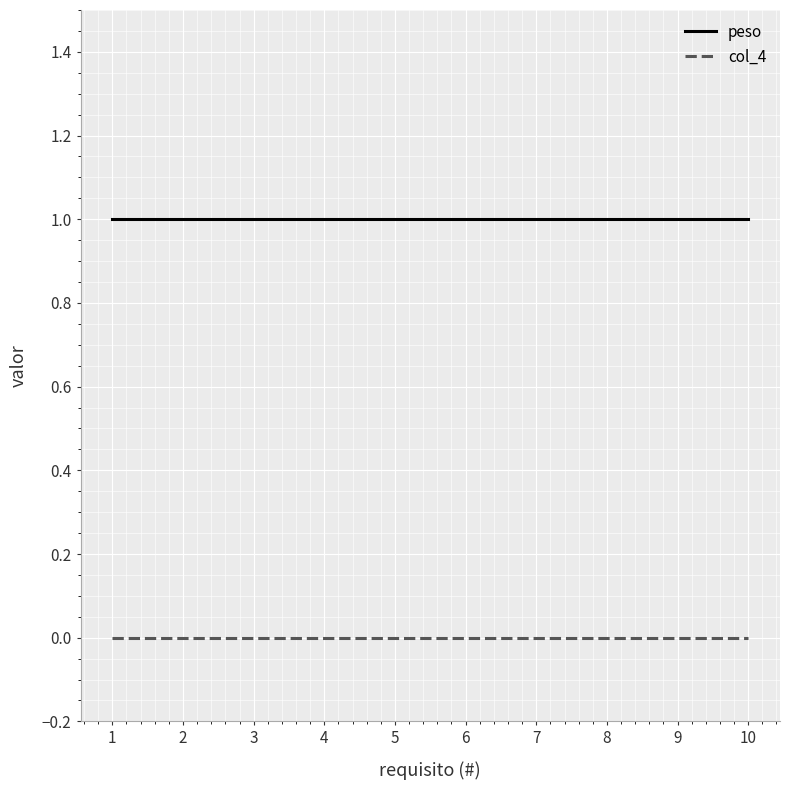

True or false: peso and col_4 cross at least once.

False